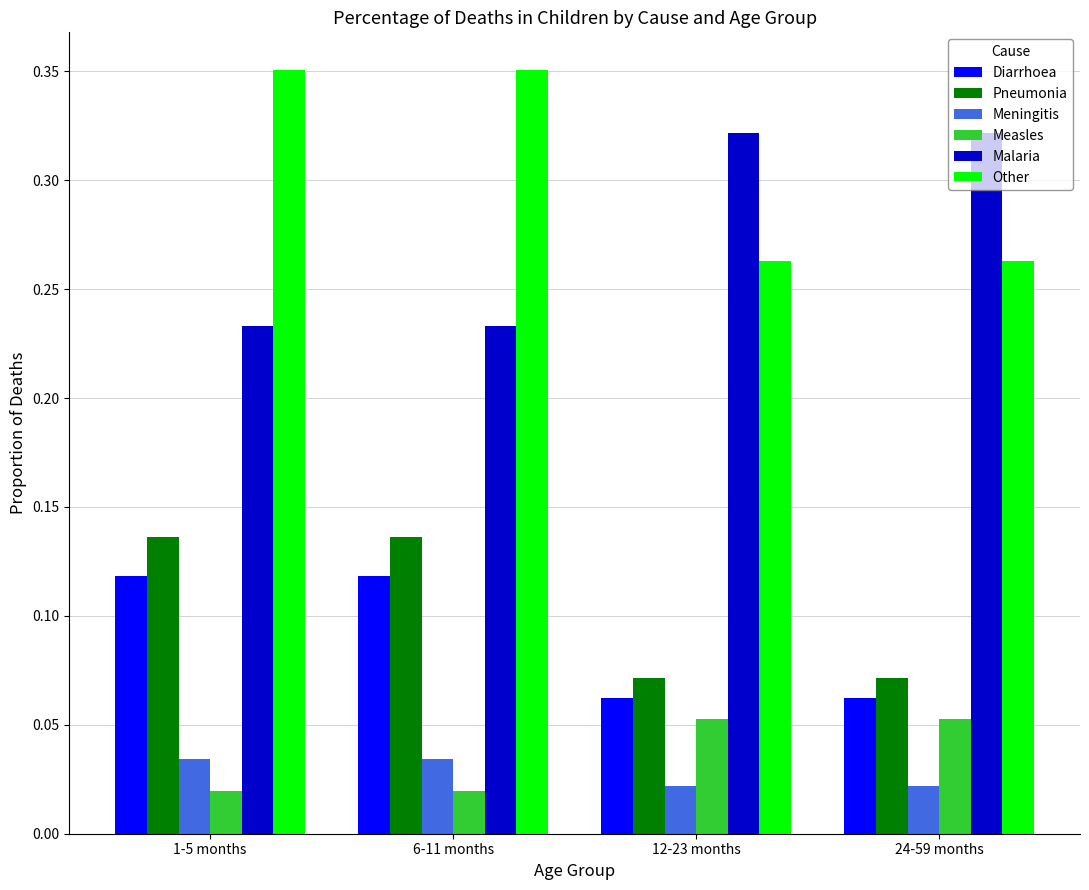

Count the number of categories in the chart.

4